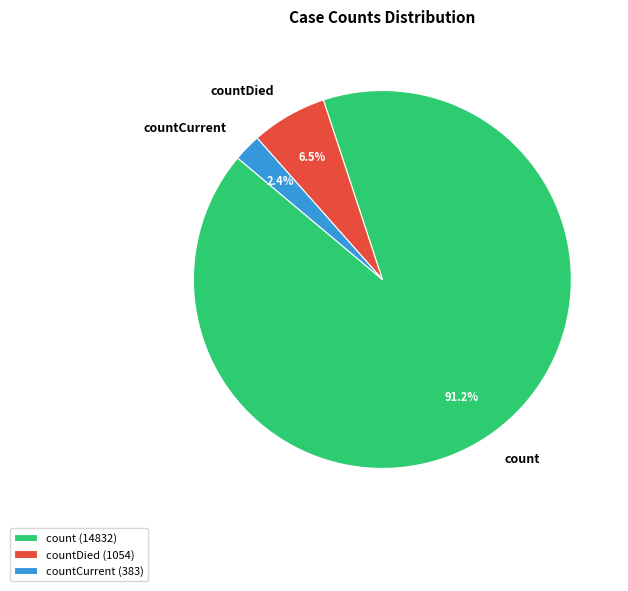

How many segments does this pie chart have?

3